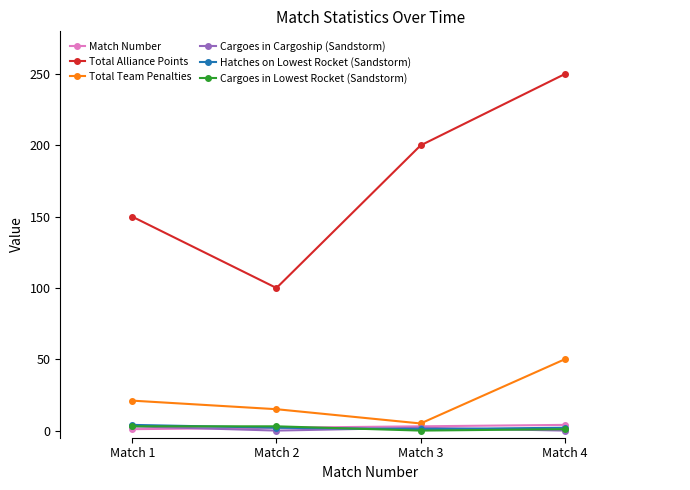

True or false: Match Number has more than 1 points higher than both neighbors.

False